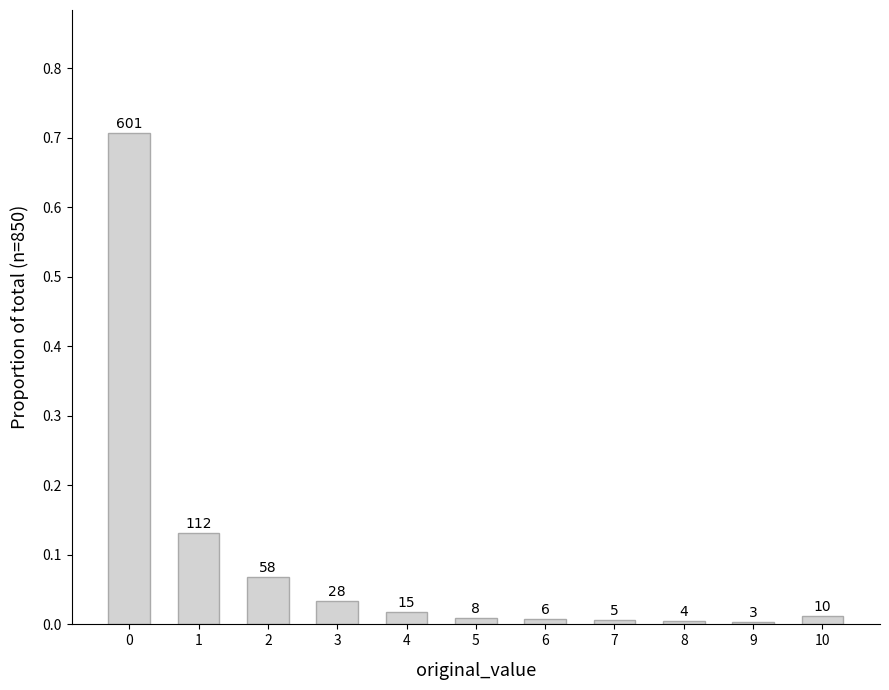

Are the bars grouped side by side (vs. stacked)?

No